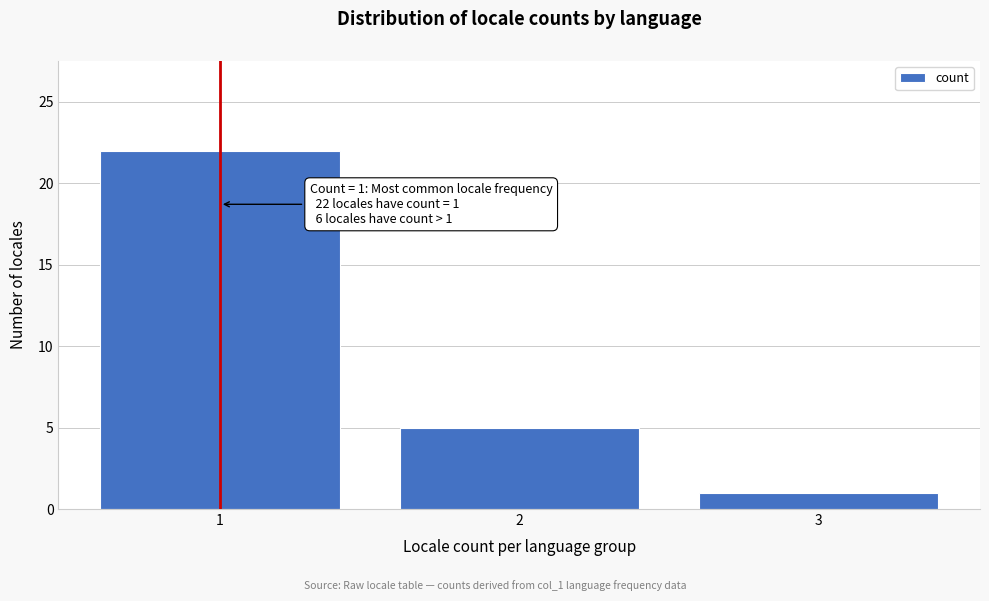

Reading left to right, list all the values displayed in this chart.

1=22	2=5	3=1